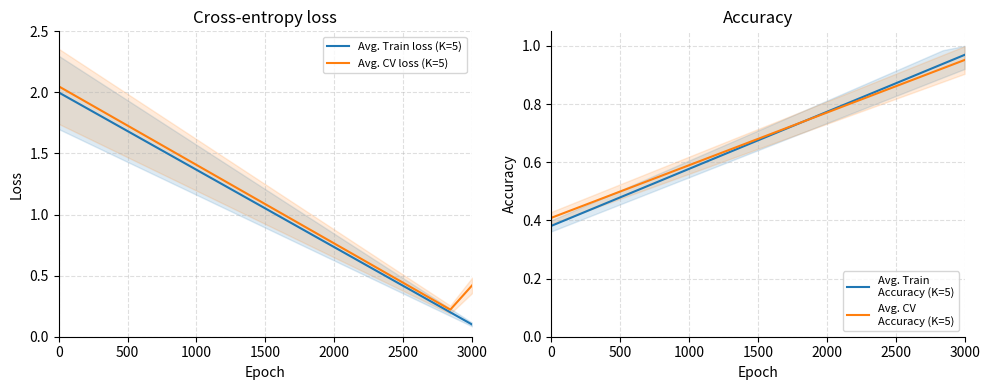

What is the label of the 2nd point from the left?

500